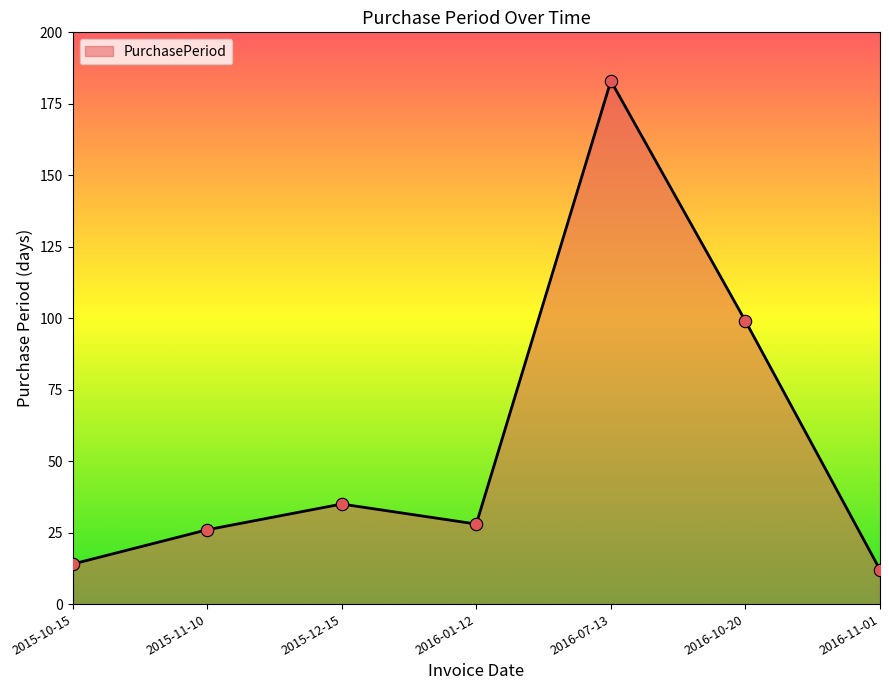

What is the change in value from 2015-12-15 to 2016-07-13?

+148